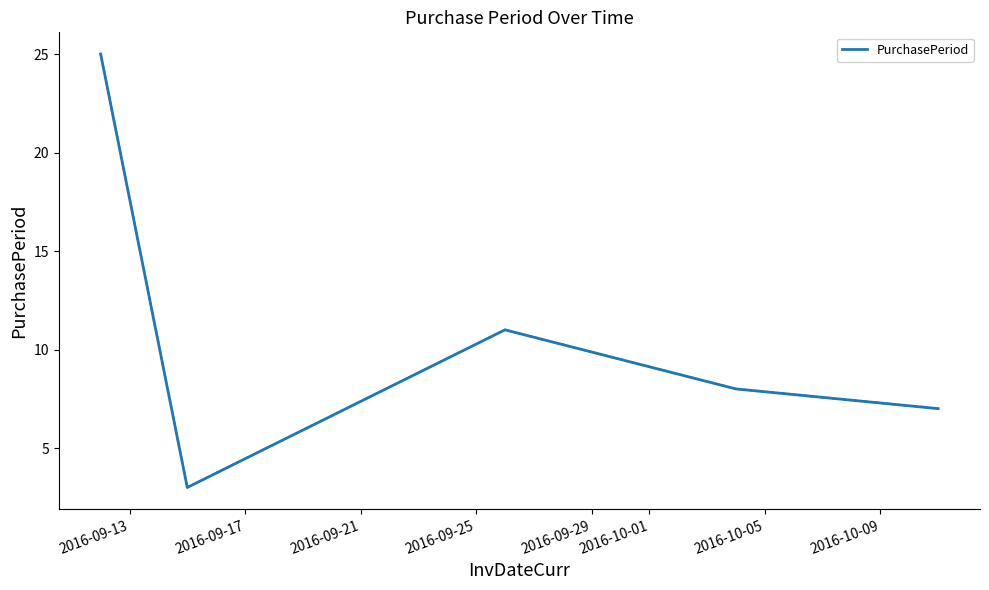

How many distinct data groups are displayed?

1